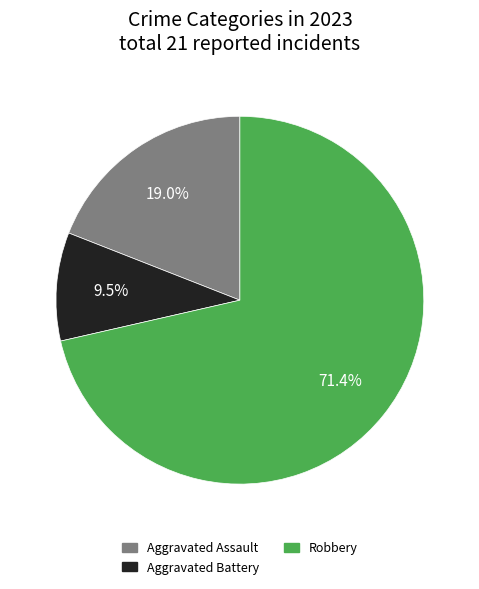

Is there a majority slice in this chart?

Yes